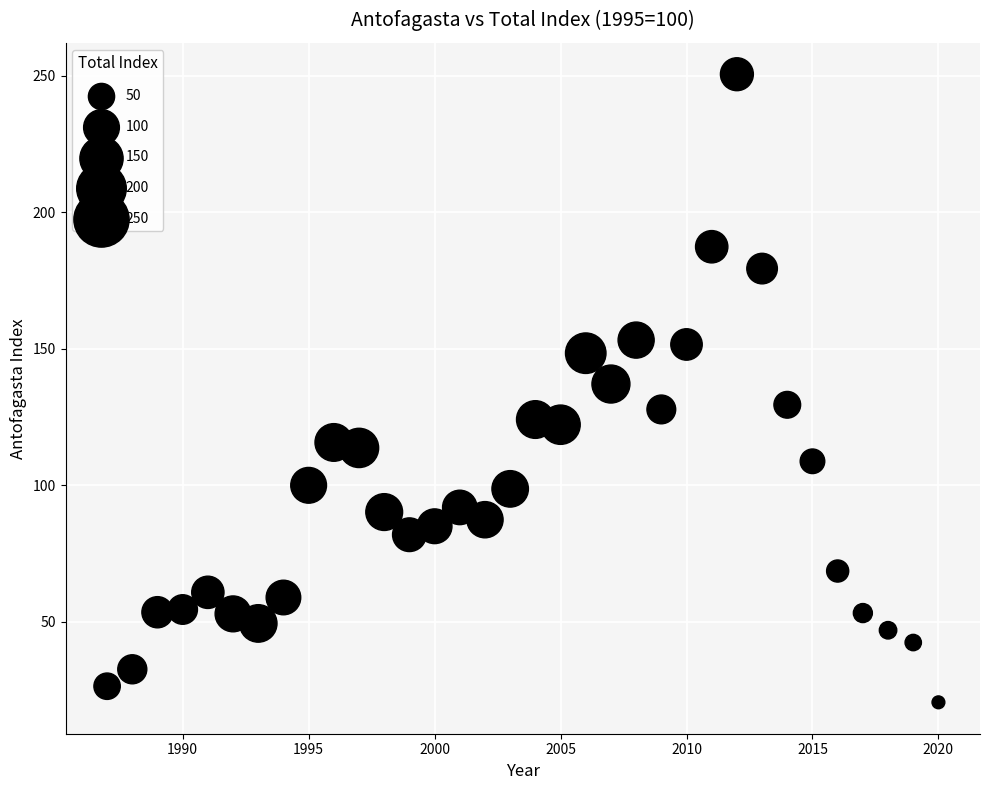

What is the range of X values (max minus min)?

33.0